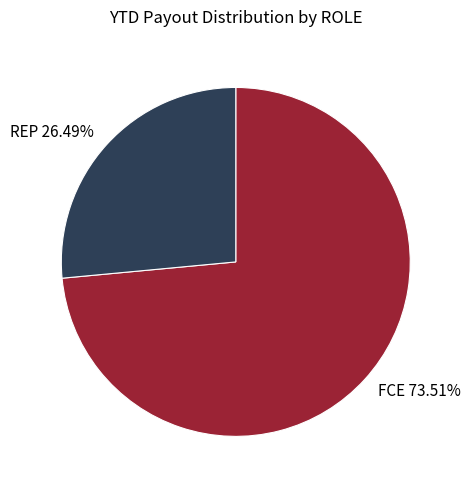

What percentage is the FCE slice, to the nearest percent?

74%